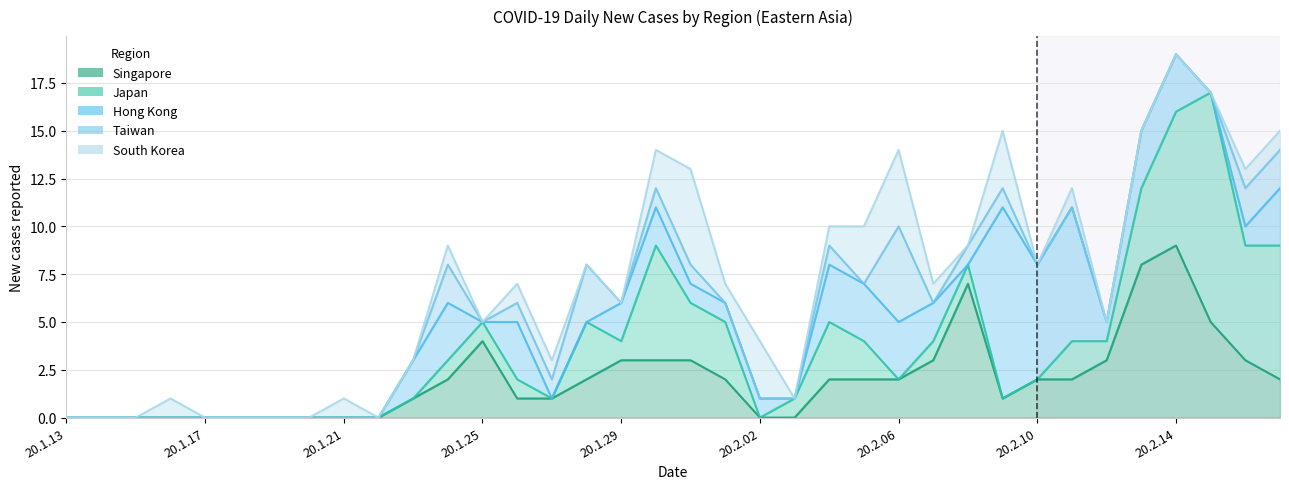

Where is the first local maximum for South Korea?

20.1.16